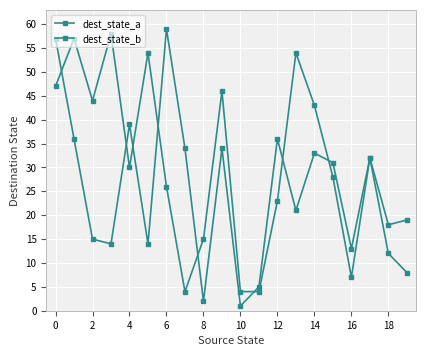

Does the chart display data point markers on the line(s)?

Yes